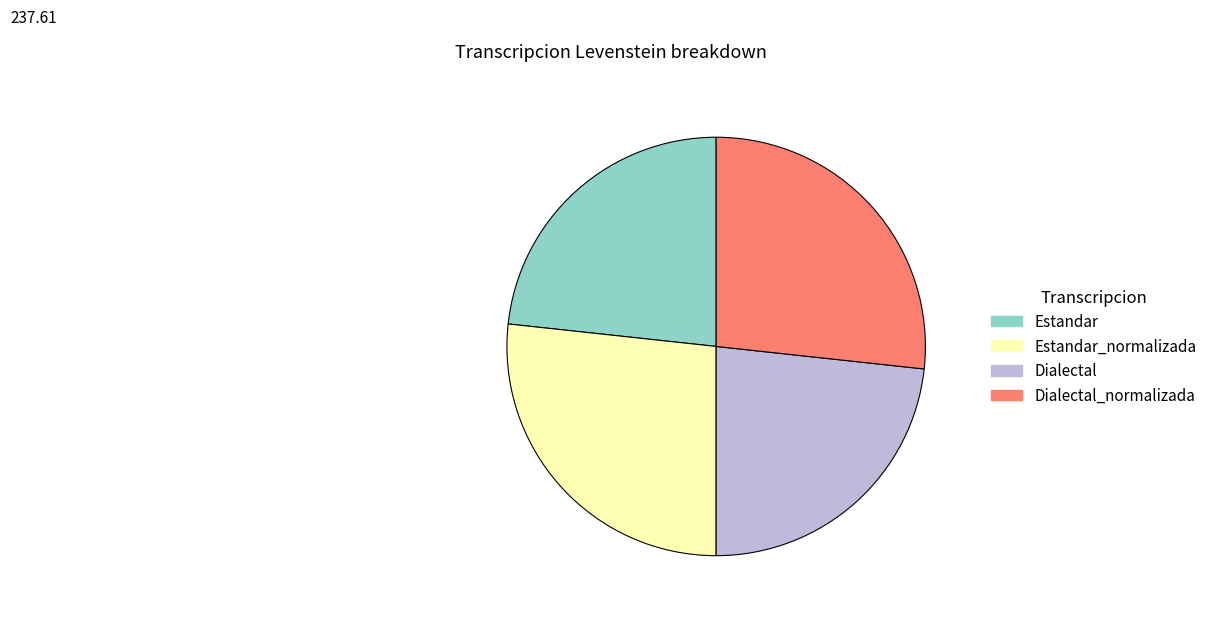

True or false: Estandar accounts for 11% of the total.

False